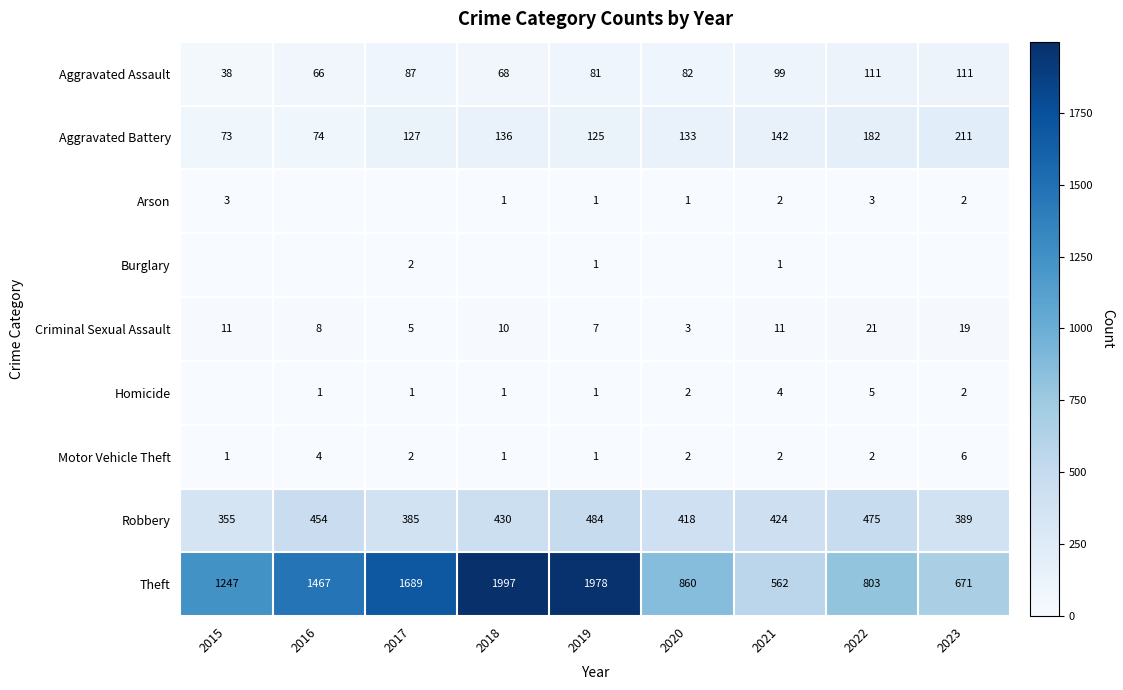

At which label is Theft closest to 1279?

2015